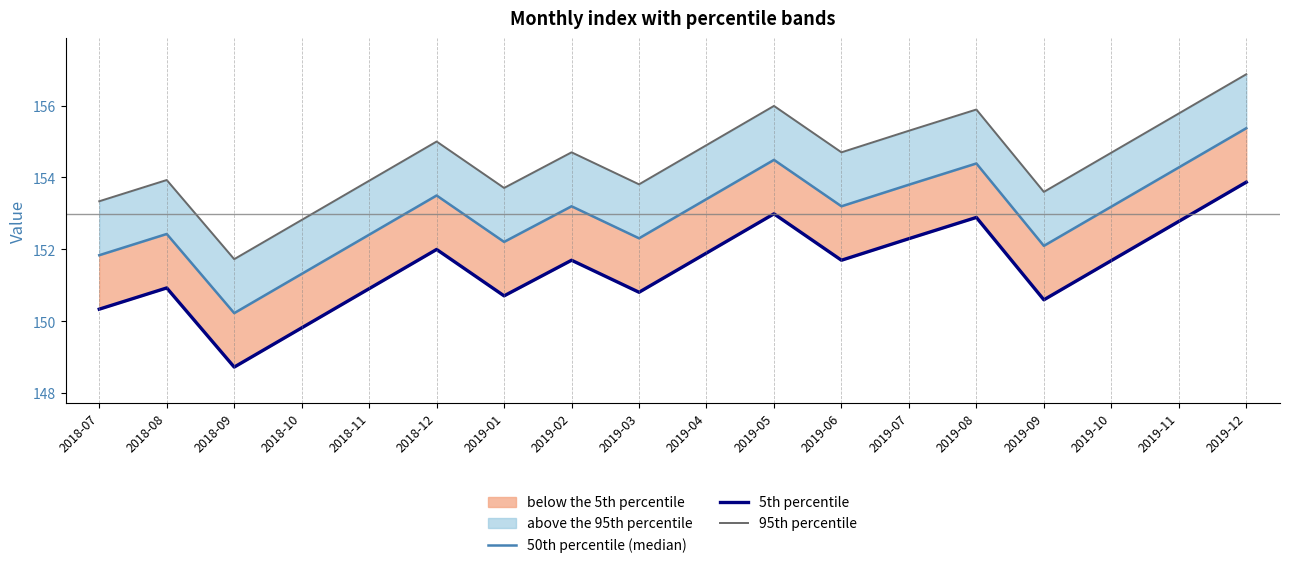

Reading right to left, extract all data points from this chart.

50th percentile (median): 2019-12=155.4	2019-11=154.3	2019-10=153.2	2019-09=152.1	2019-08=154.4	2019-07=153.8	2019-06=153.2	2019-05=154.5	2019-04=153.4	2019-03=152.3	2019-02=153.2	2019-01=152.2	2018-12=153.5	2018-11=152.4	2018-10=151.3	2018-09=150.2	2018-08=152.4	2018-07=151.8
5th percentile: 2019-12=153.9	2019-11=152.8	2019-10=151.7	2019-09=150.6	2019-08=152.9	2019-07=152.3	2019-06=151.7	2019-05=153.0	2019-04=151.9	2019-03=150.8	2019-02=151.7	2019-01=150.7	2018-12=152.0	2018-11=150.9	2018-10=149.8	2018-09=148.7	2018-08=150.9	2018-07=150.3
95th percentile: 2019-12=156.9	2019-11=155.8	2019-10=154.7	2019-09=153.6	2019-08=155.9	2019-07=155.3	2019-06=154.7	2019-05=156.0	2019-04=154.9	2019-03=153.8	2019-02=154.7	2019-01=153.7	2018-12=155.0	2018-11=153.9	2018-10=152.8	2018-09=151.7	2018-08=153.9	2018-07=153.3